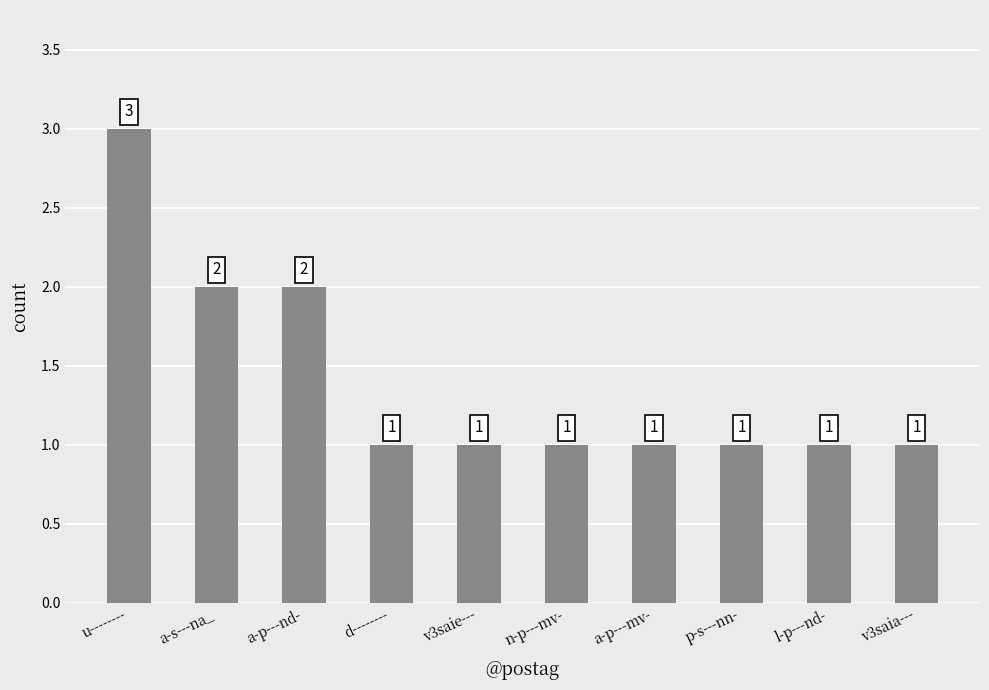

What value does the data have at u--------?

3